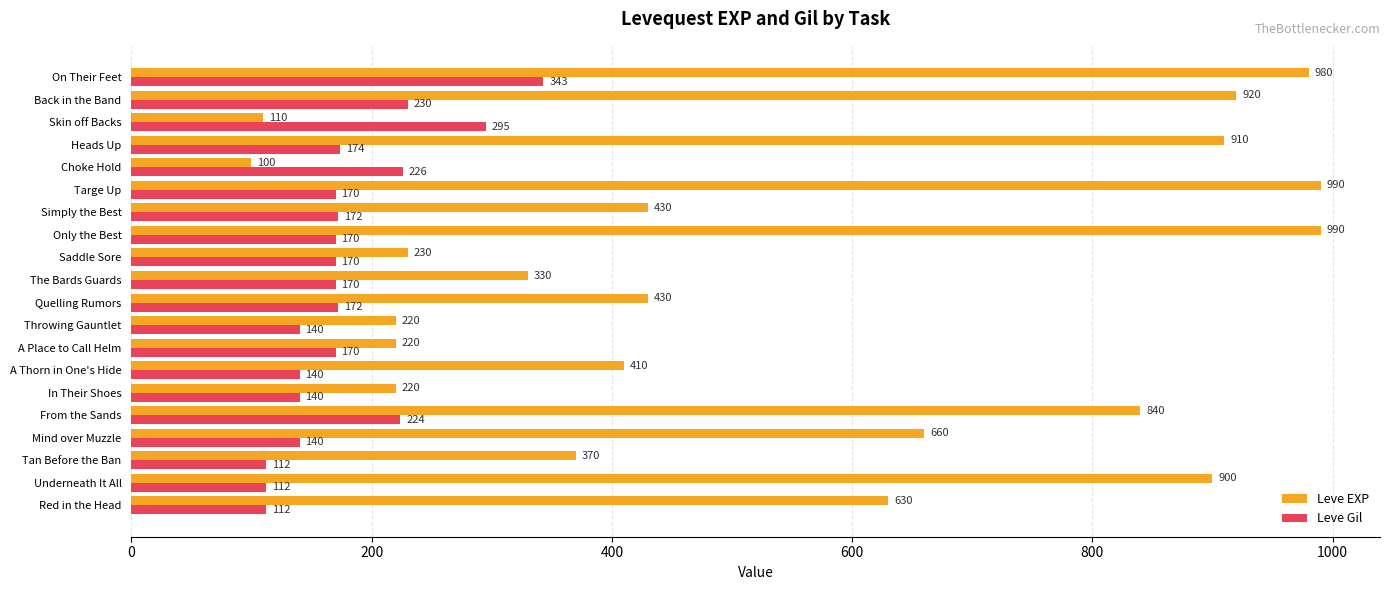

What value does the Leve Gil series have at Red in the Head, to the nearest 5?

110